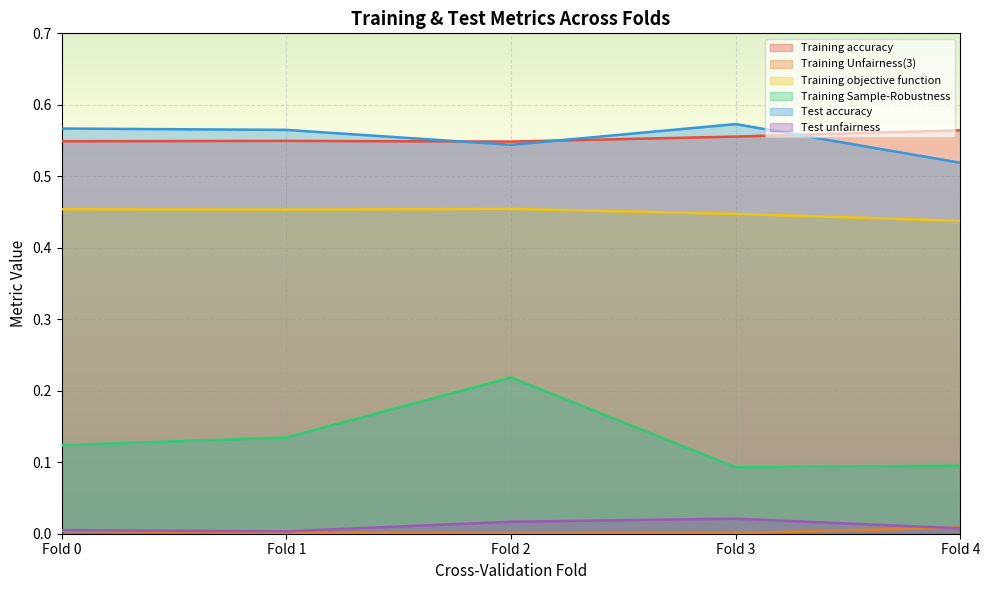

What is the difference between the highest and lowest values at Fold 1?

0.6